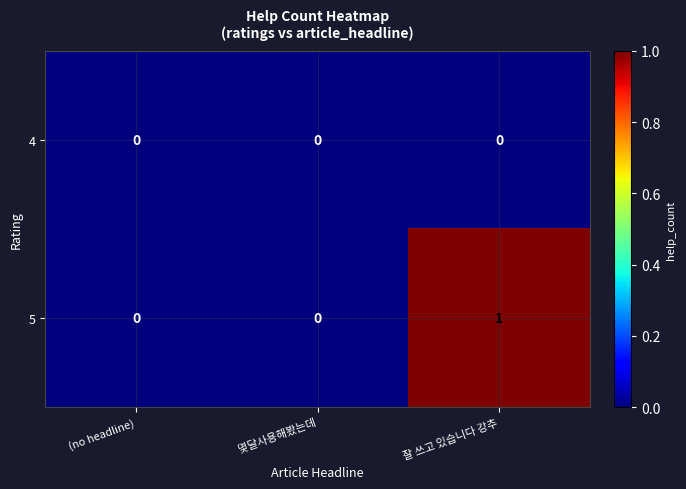

Rank the series at 잘 쓰고 있습니다 강추 from lowest to highest value.

4, 5